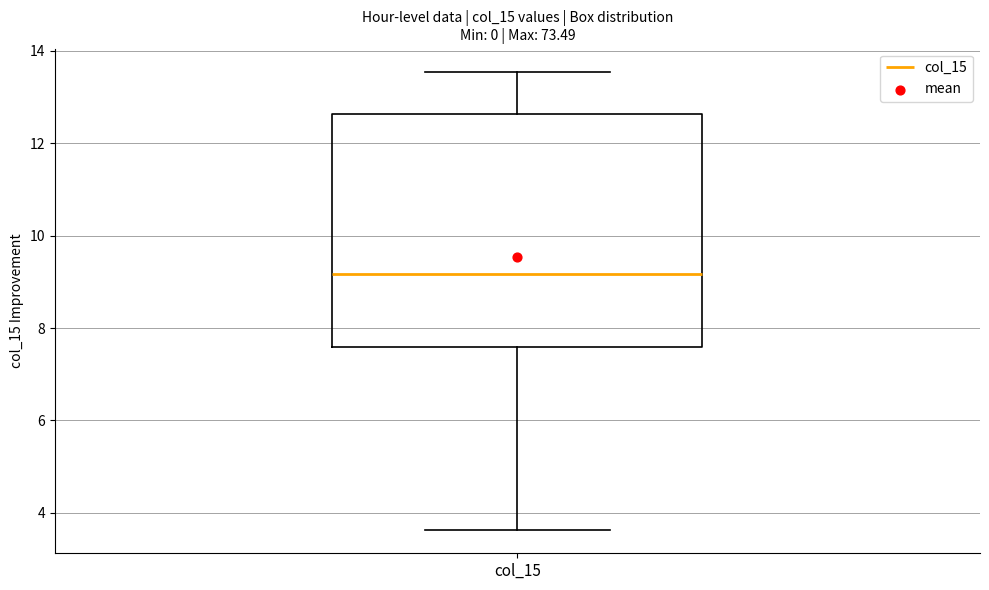

Where does the upper whisker of the box for col_15 end on the y-axis? The values are not printed on the chart, so give them approximately, as read against the axis.

13.6